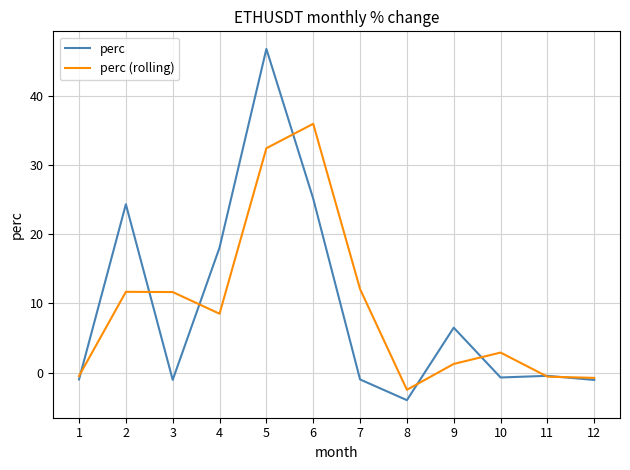

Between 2 and 10, which series saw the biggest shift?

perc